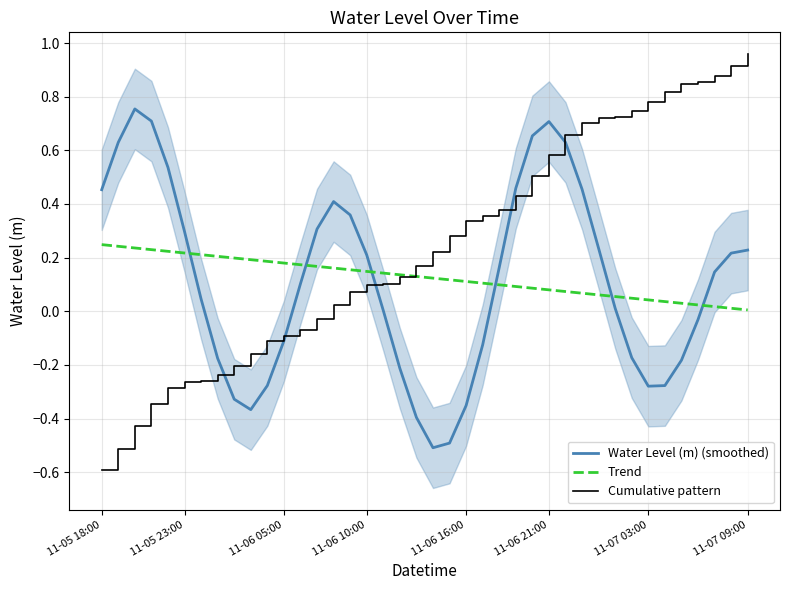

Rank the series by their maximum value, from highest to lowest.

Cumulative pattern, Water Level (m) (smoothed), Trend